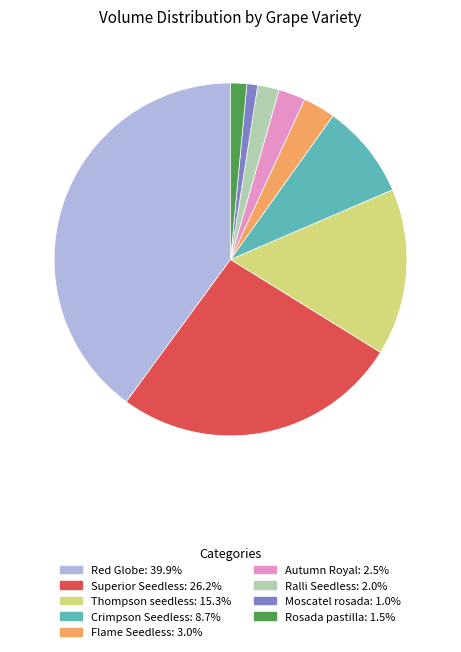

Which category has the biggest portion of the pie?

Red Globe